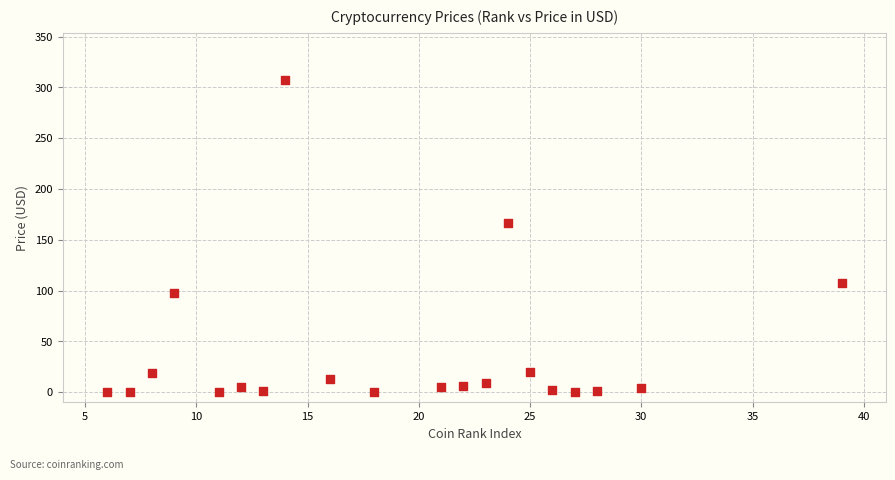

What is the range of X values (max minus min)?

33.0